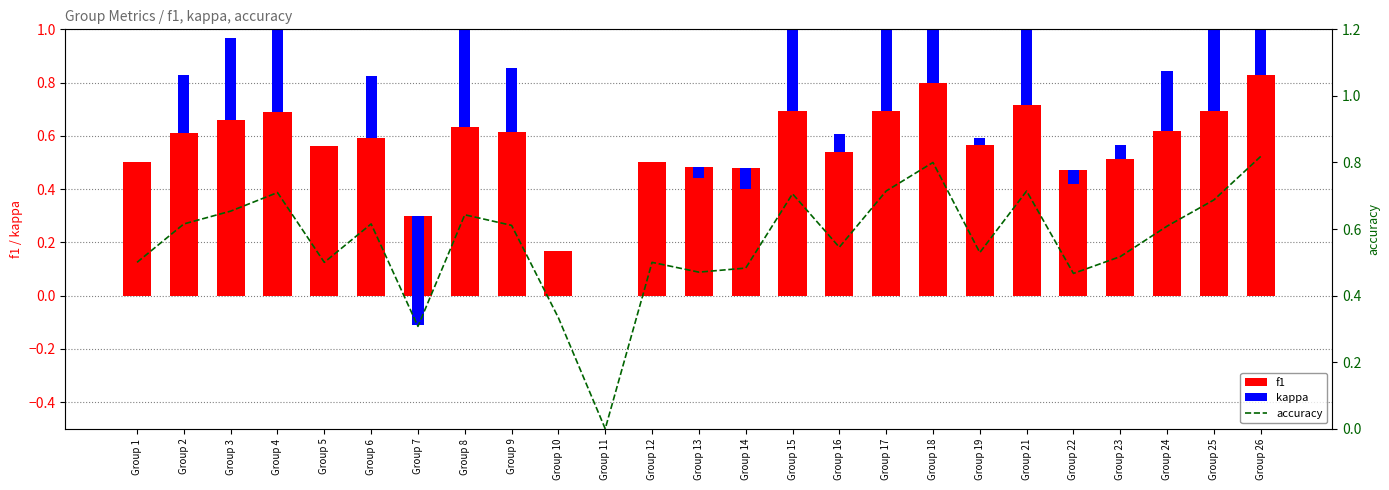

The value of f1 at Group 11 is 0.0. True or false?

True